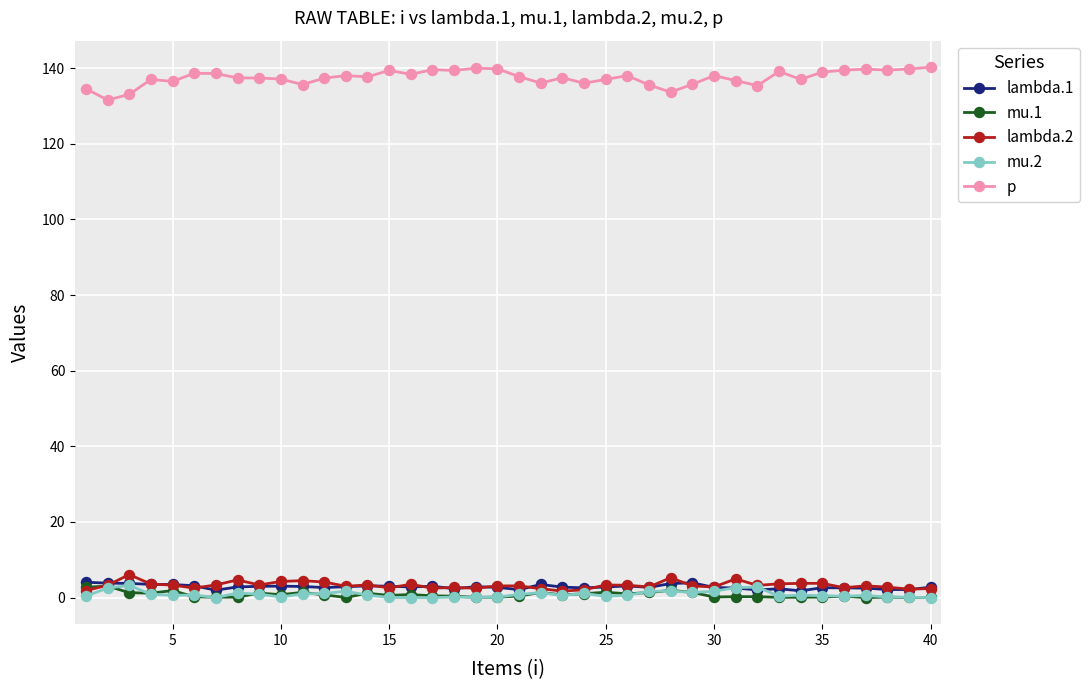

What is the highest value of the lambda.2 series?

6.1